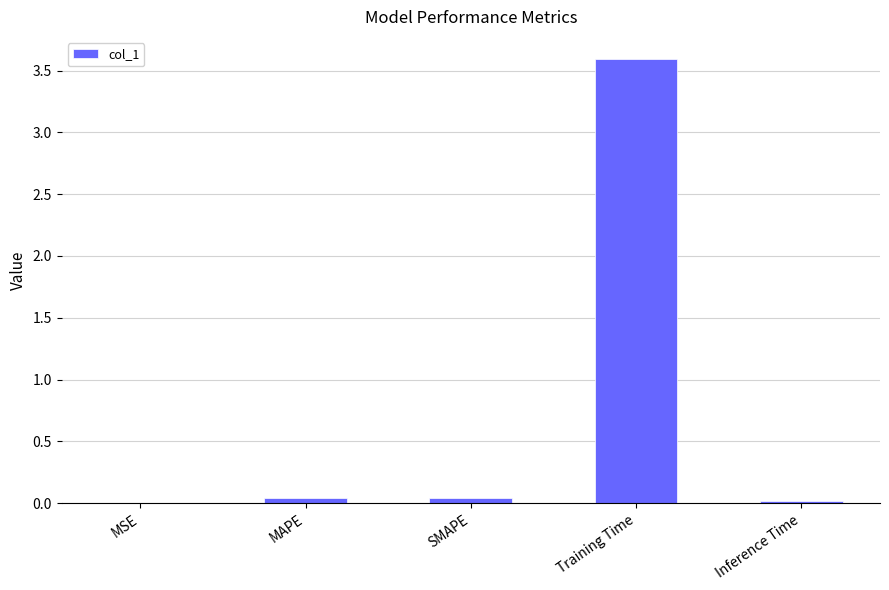

What is the maximum value shown in the chart?

3.6